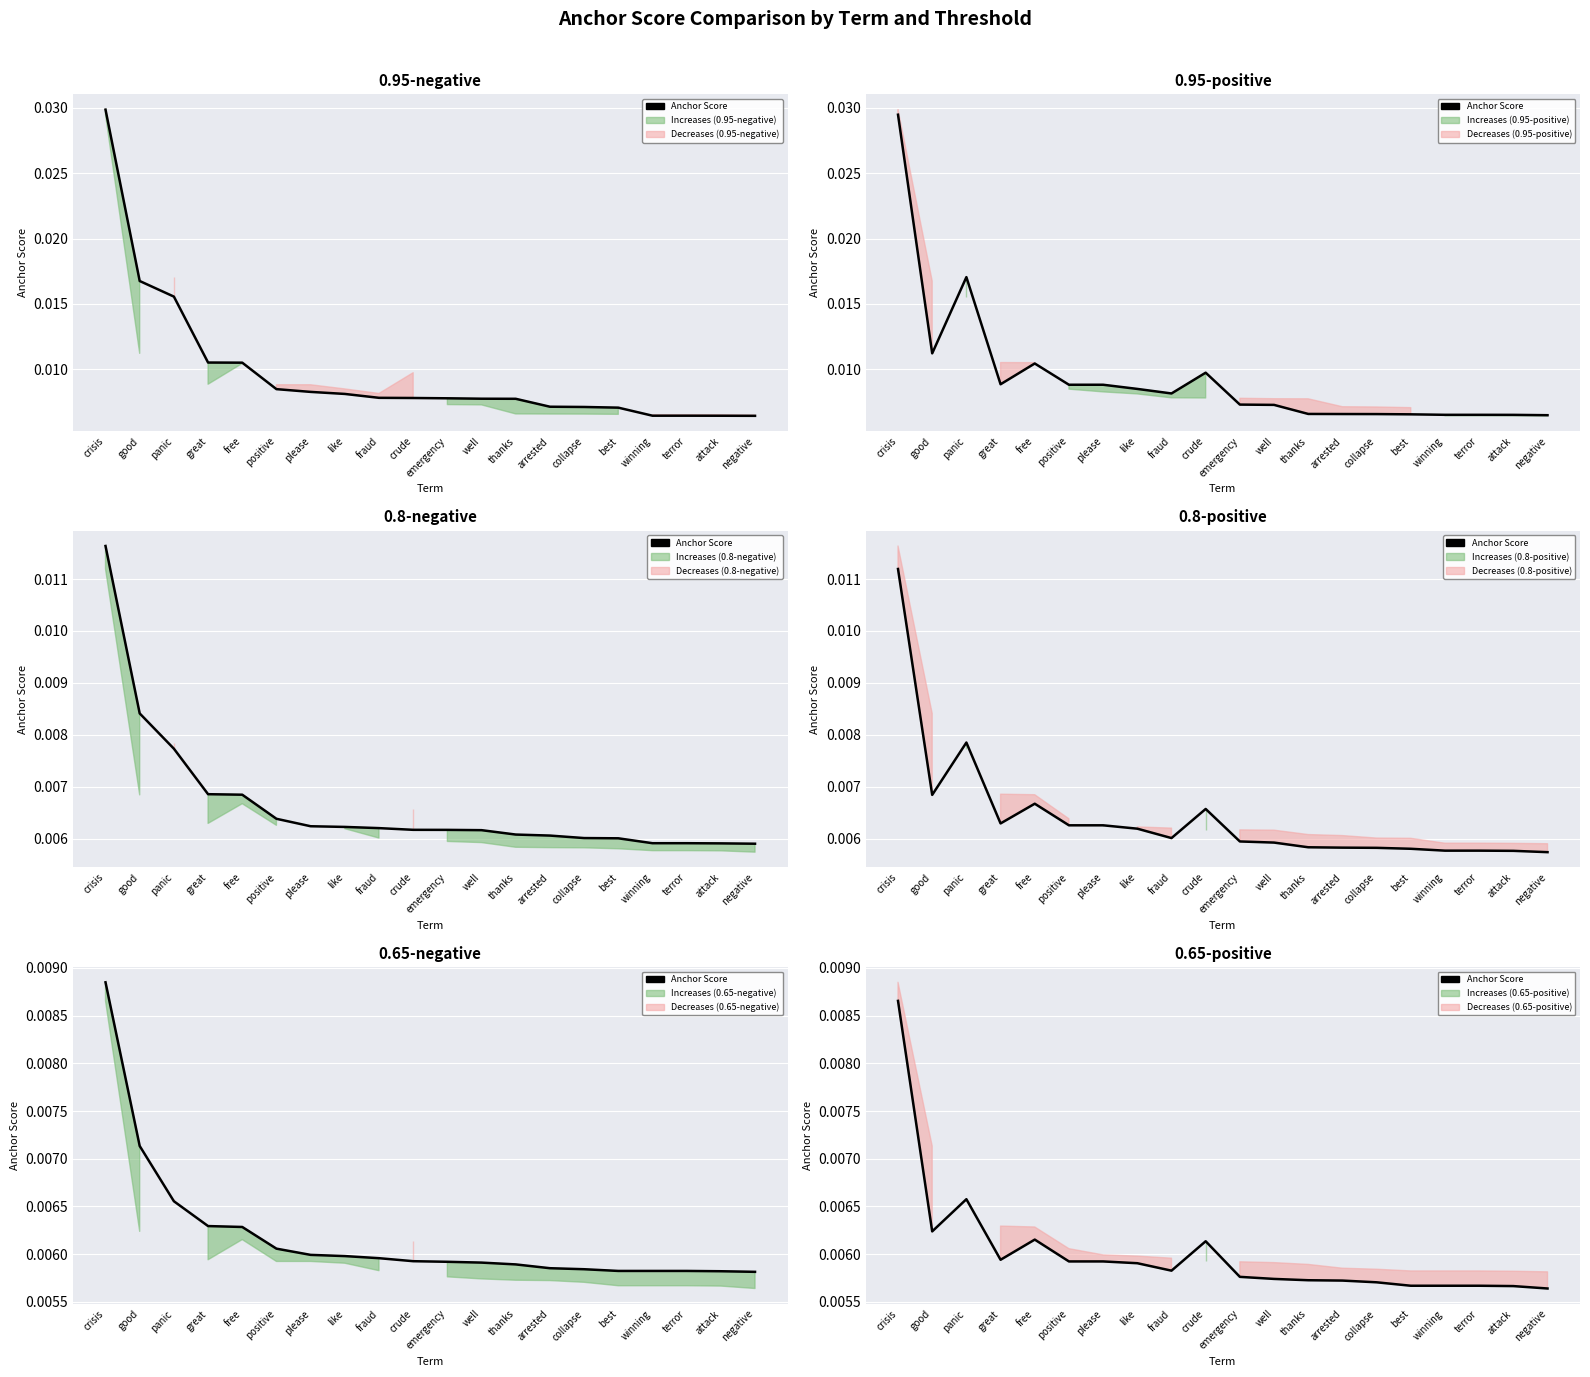

How many values are between 0 and 1?

20